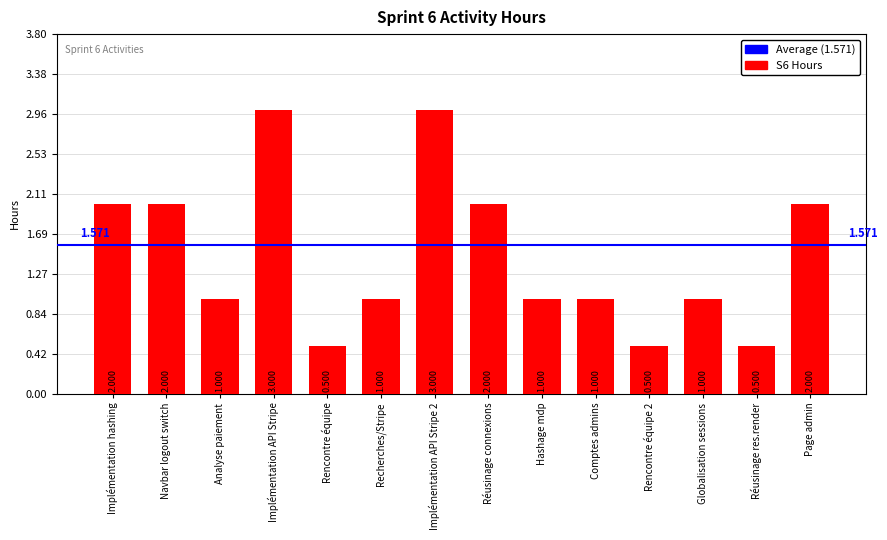

What is the value of the 11th bar from the left?

0.5